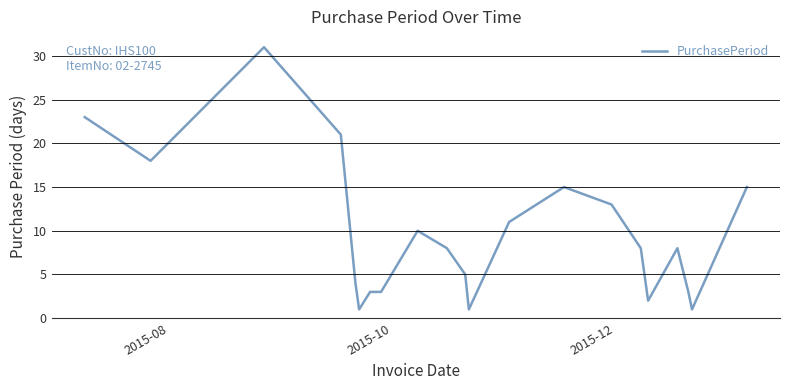

What is the greatest value displayed?

31